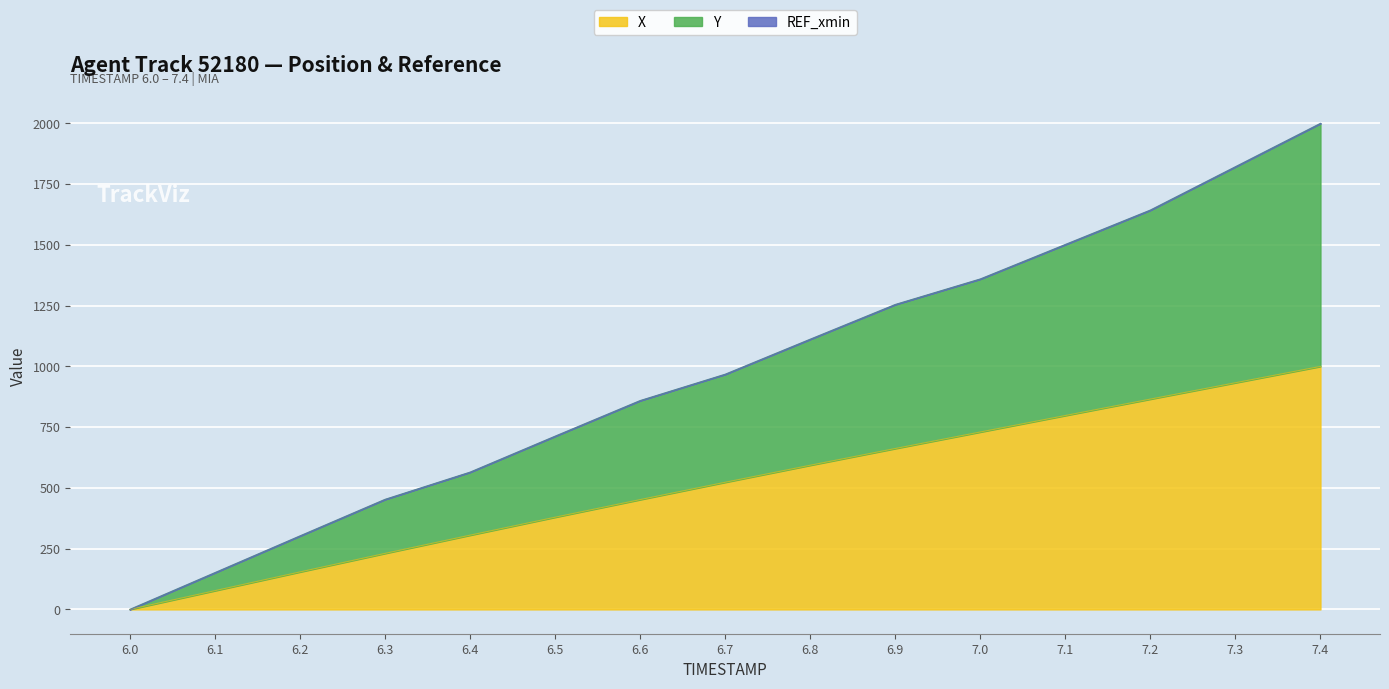

List the labels in order of Y value, smallest first.

6.0, 6.1, 6.2, 6.3, 6.4, 6.5, 6.6, 6.7, 6.8, 6.9, 7.0, 7.1, 7.2, 7.3, 7.4